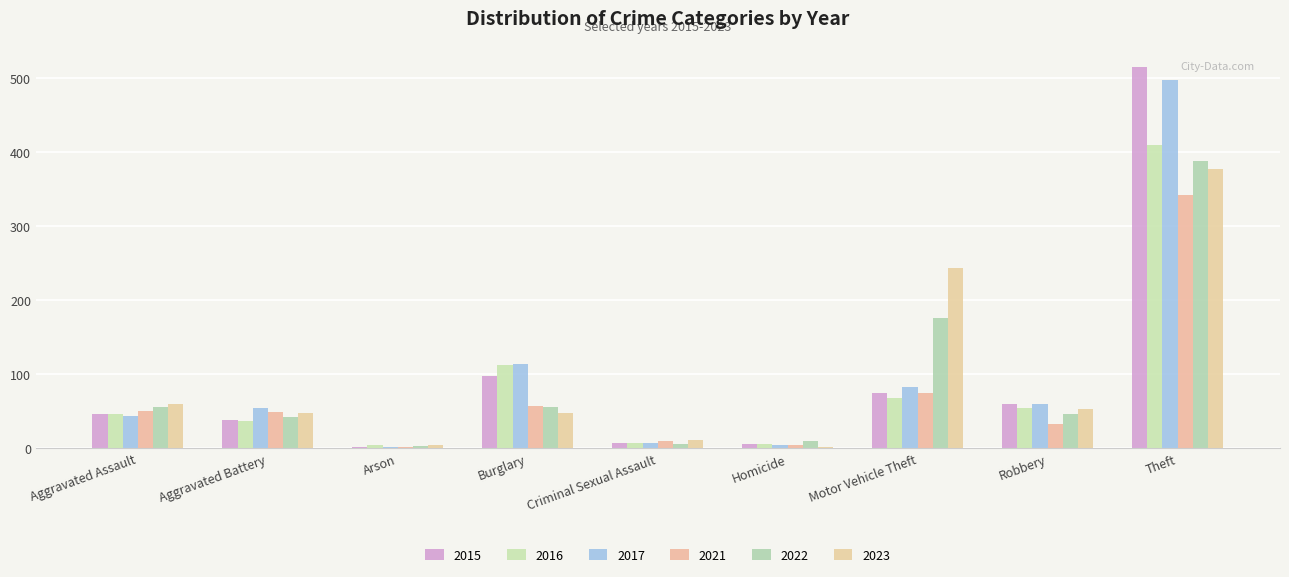

Count the number of data series in this chart.

6